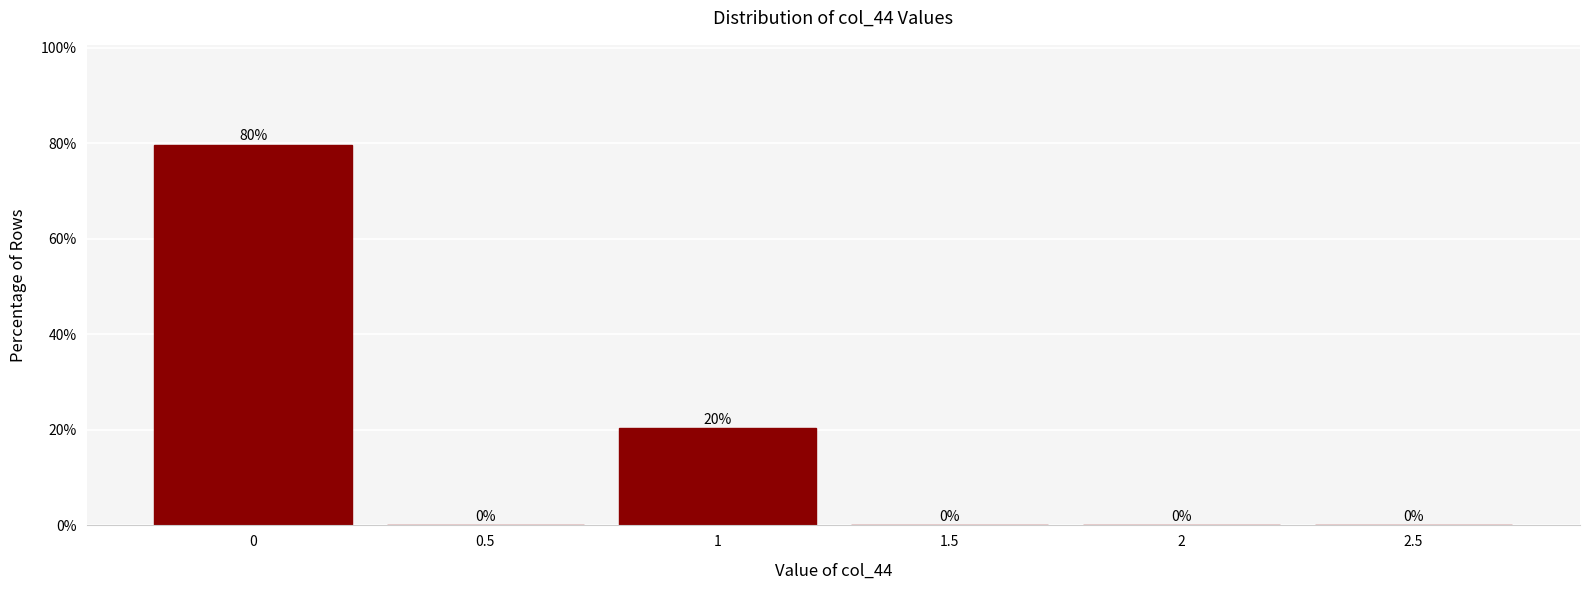

What is the sum of all values?

100.0